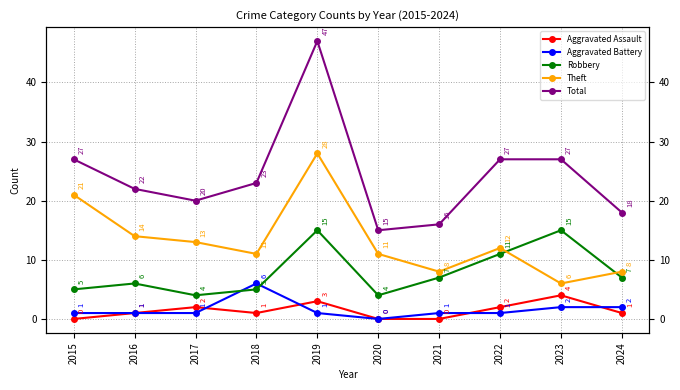

In Theft, how many points are lower than both neighbors (excluding endpoints)?

3